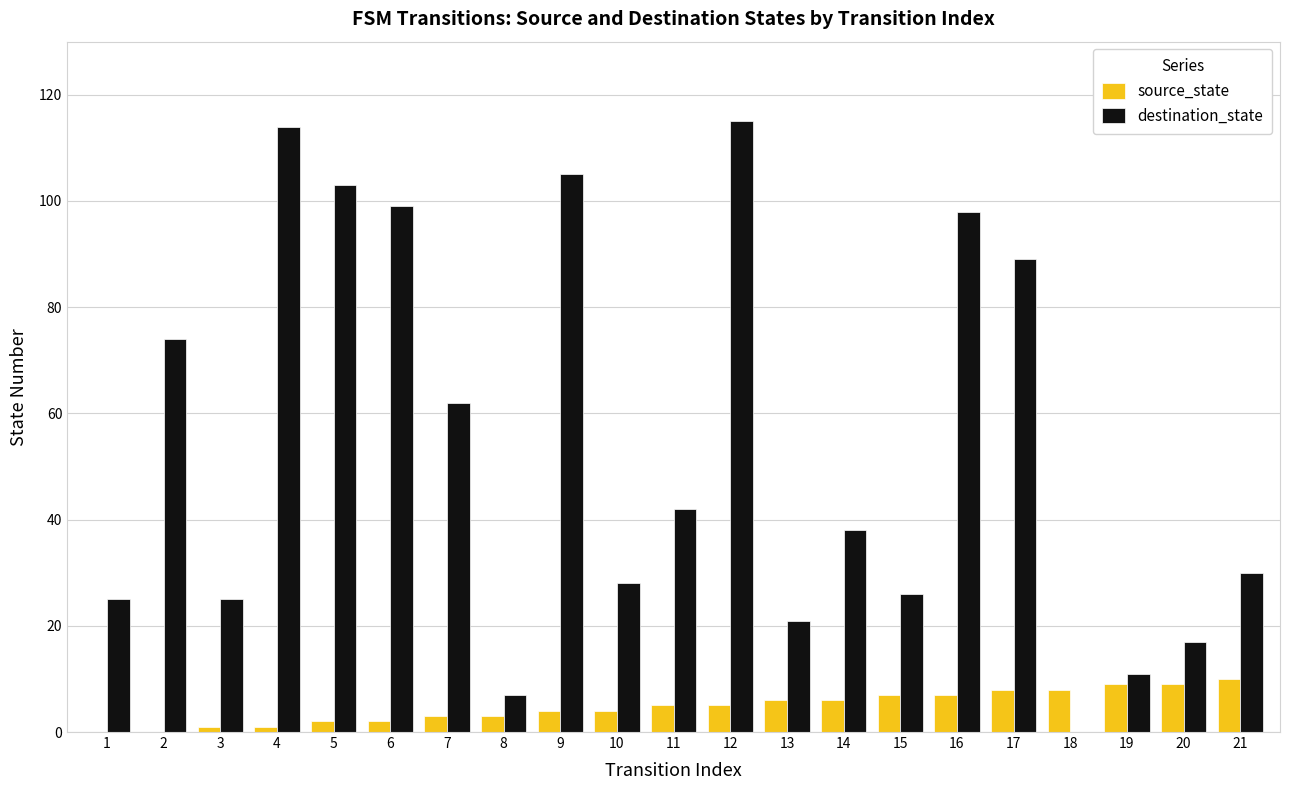

How many groups of bars are there?

21